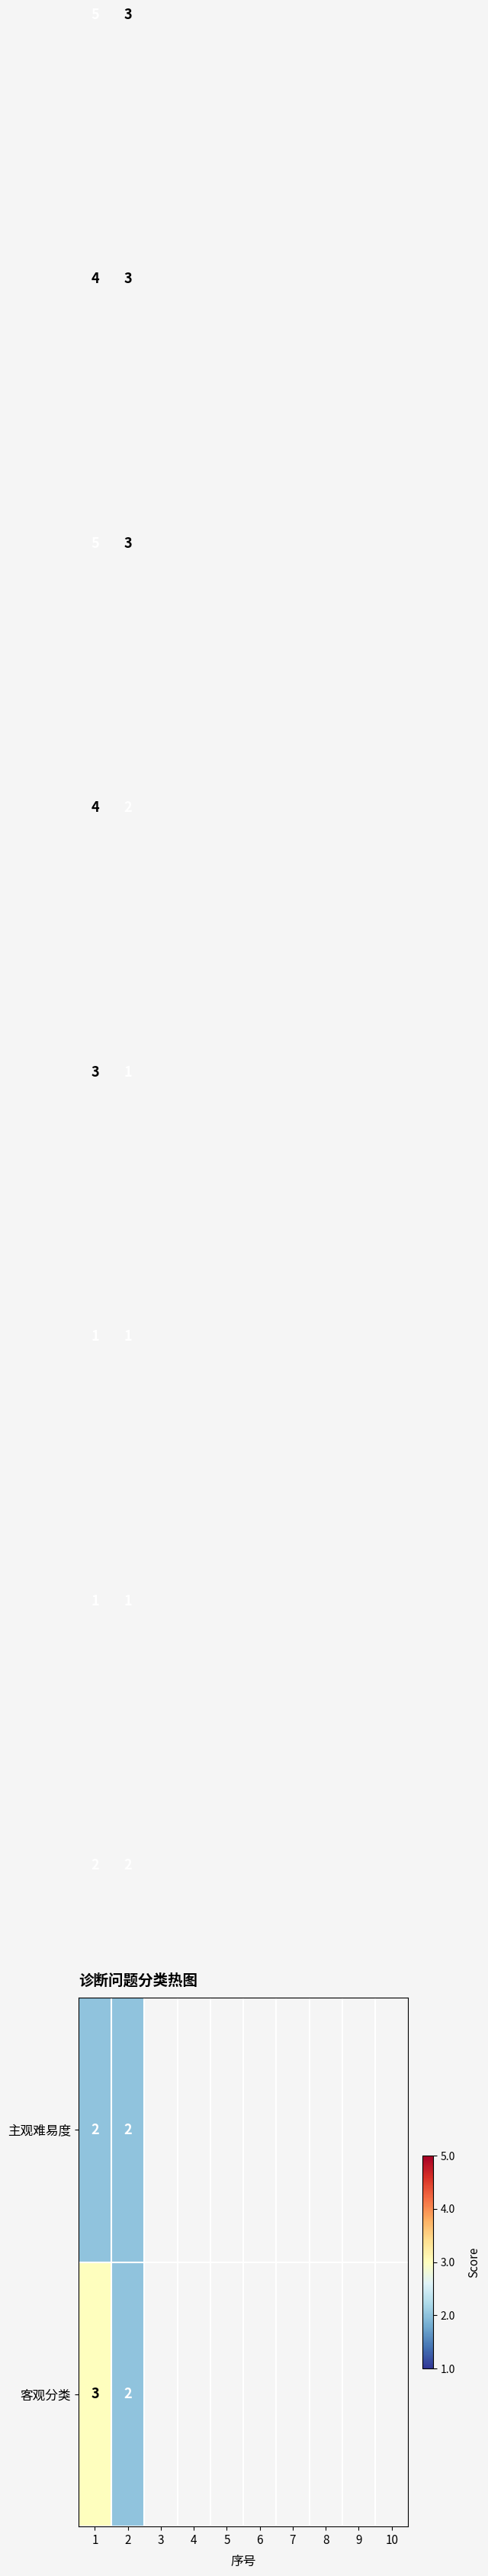

What is the total value across all series at 1?

30